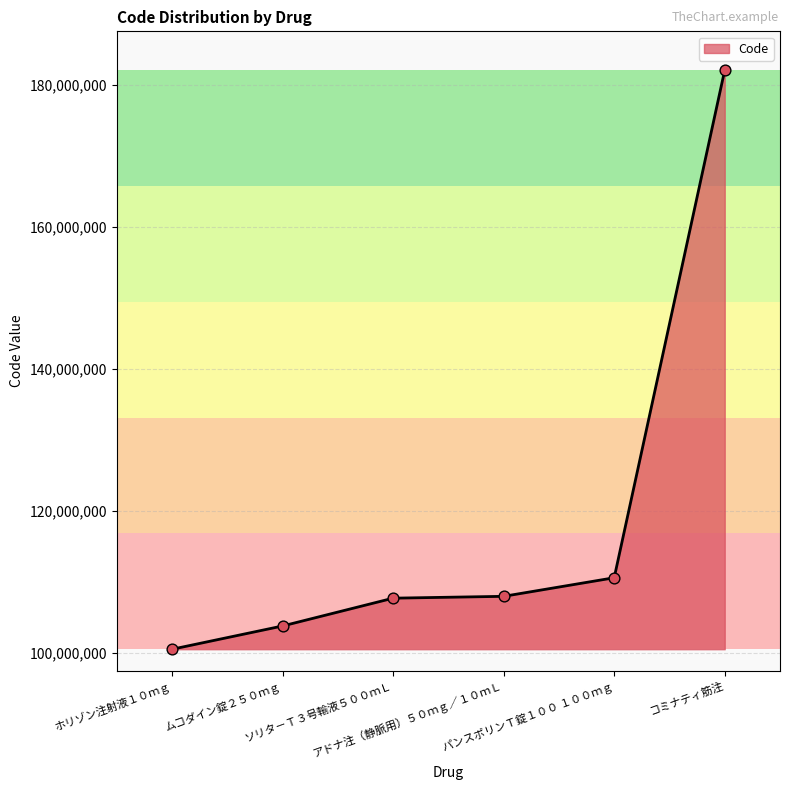

Approximately how many times larger is the value at コミナティ筋注 compared to ソリタ－Ｔ３号輸液５００ｍＬ?

1.7